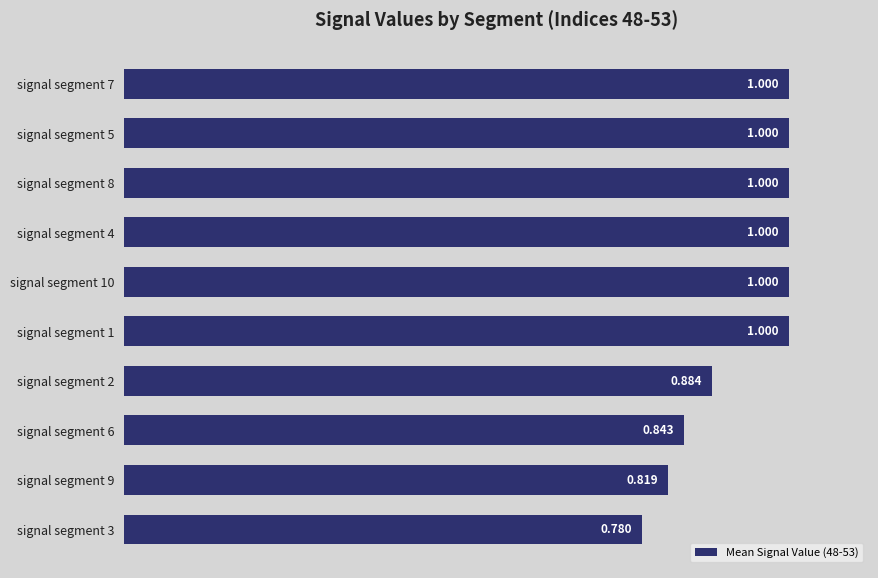

What is the difference between the maximum and minimum values?

0.2